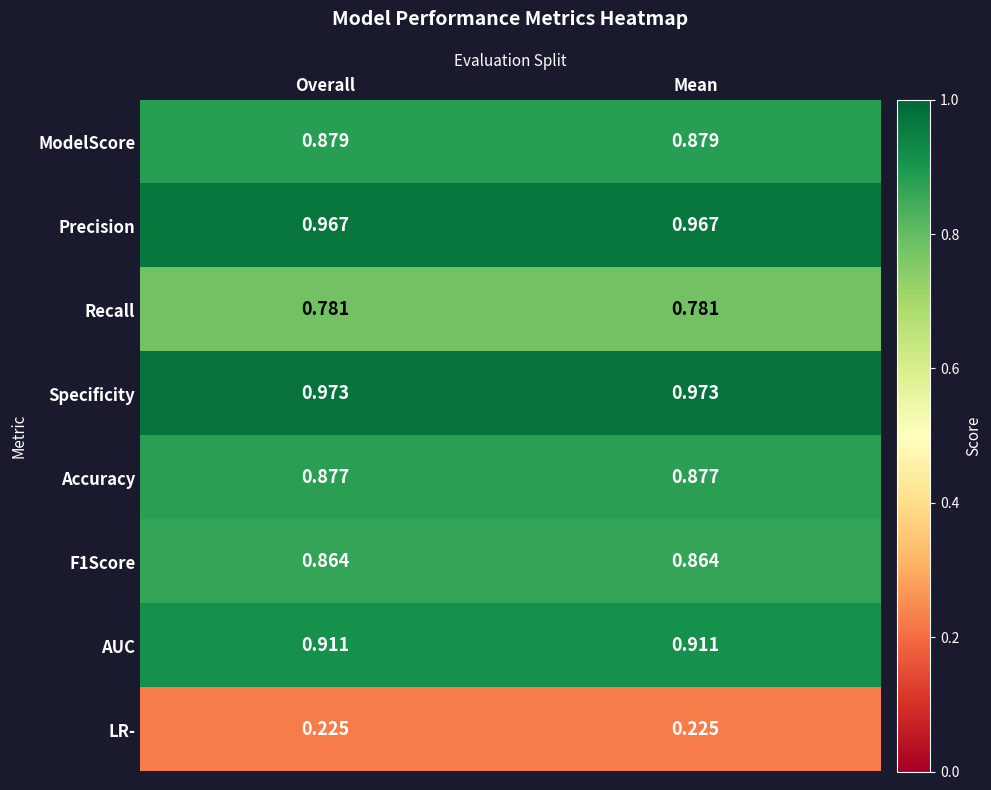

How many data points does each series have?

2